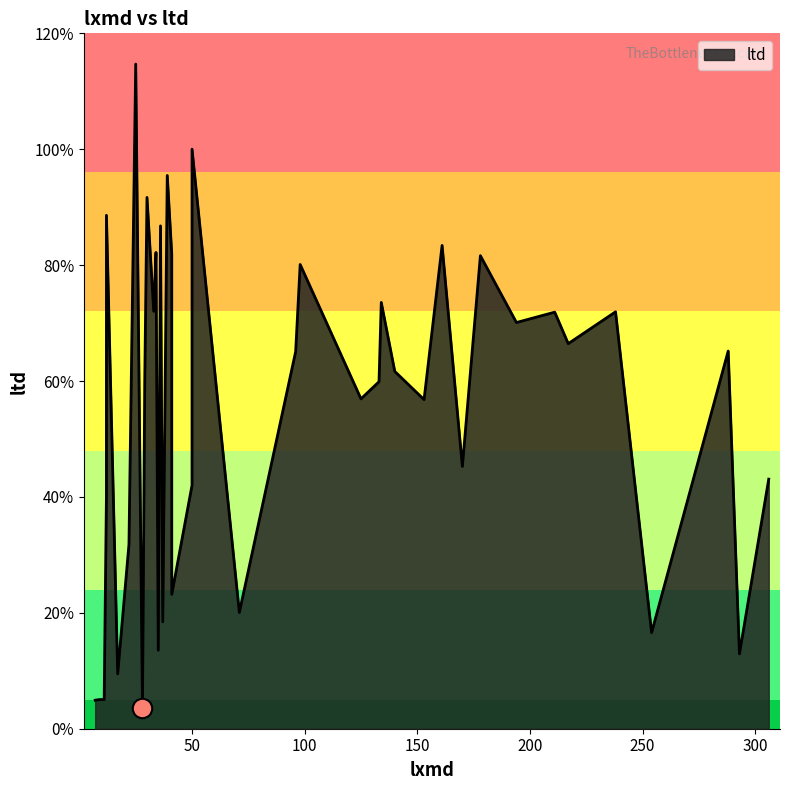

List the labels in order of value, largest first.

25, 50, 39, 30, 12, 36, 161, 34, 41, 178, 98, 134, 33, 238, 211, 194, 217, 288, 96, 140, 133, 29, 125, 153, 170, 306, 50, 12, 22, 41, 71, 37, 254, 35, 293, 17, 9, 11, 7, 28